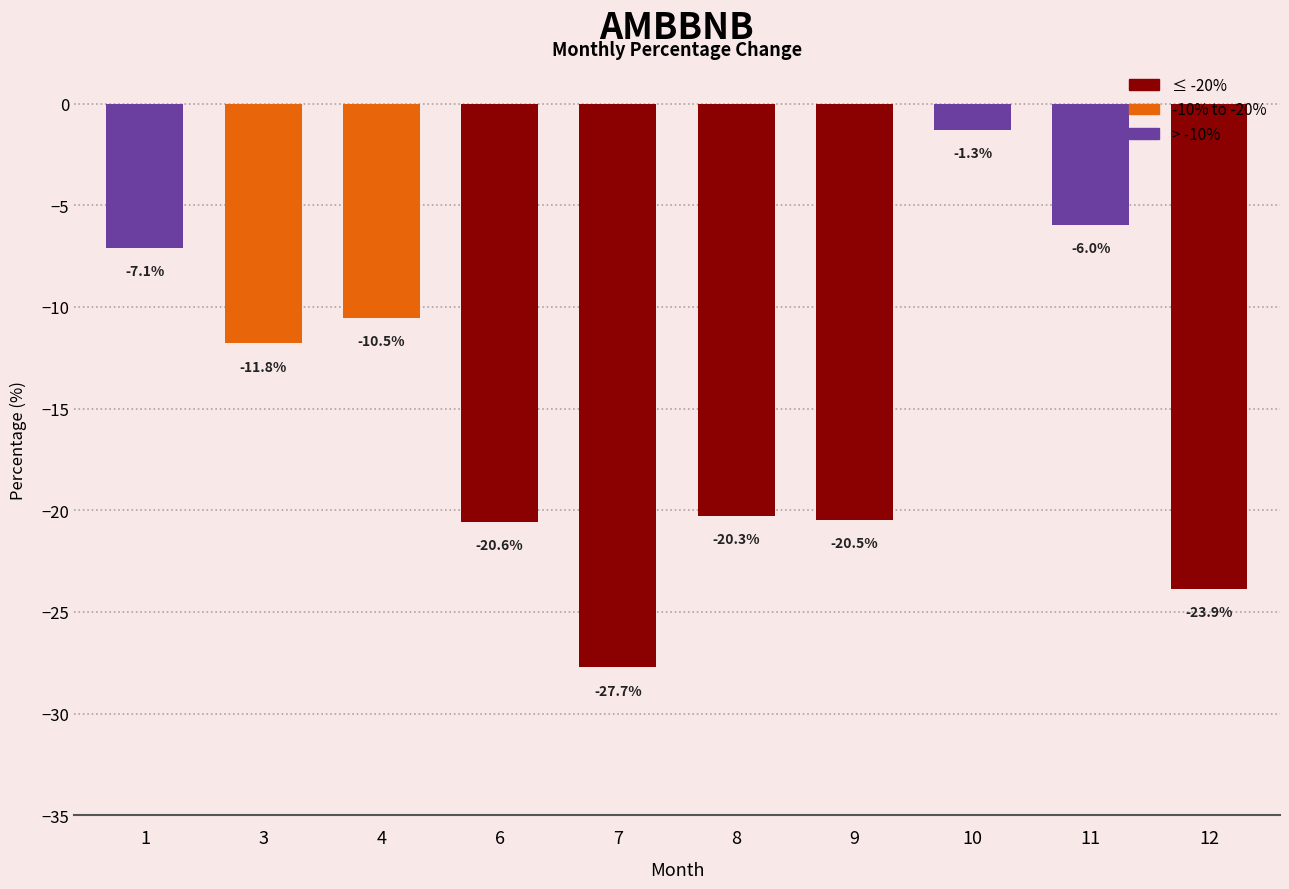

Is it true that the value at 3 is -5.4?

False